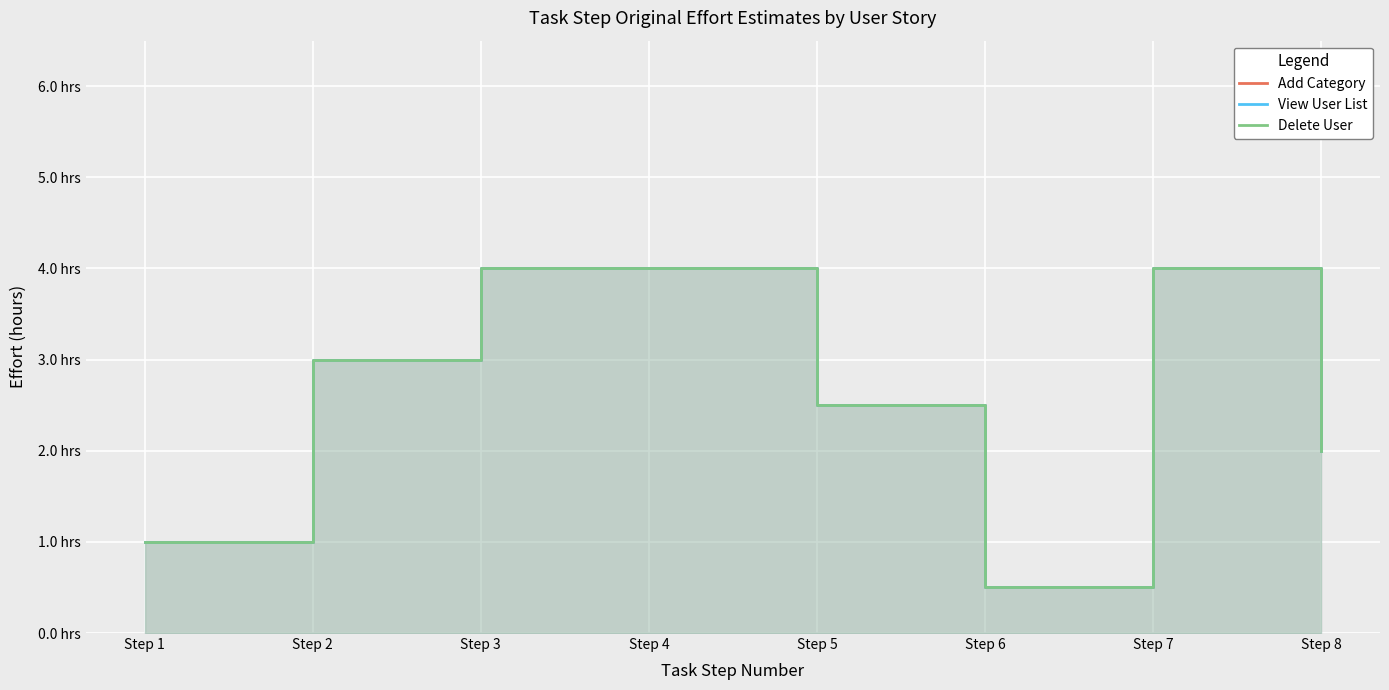

What is the value of the View User List point at the 7th from the left?

4.0